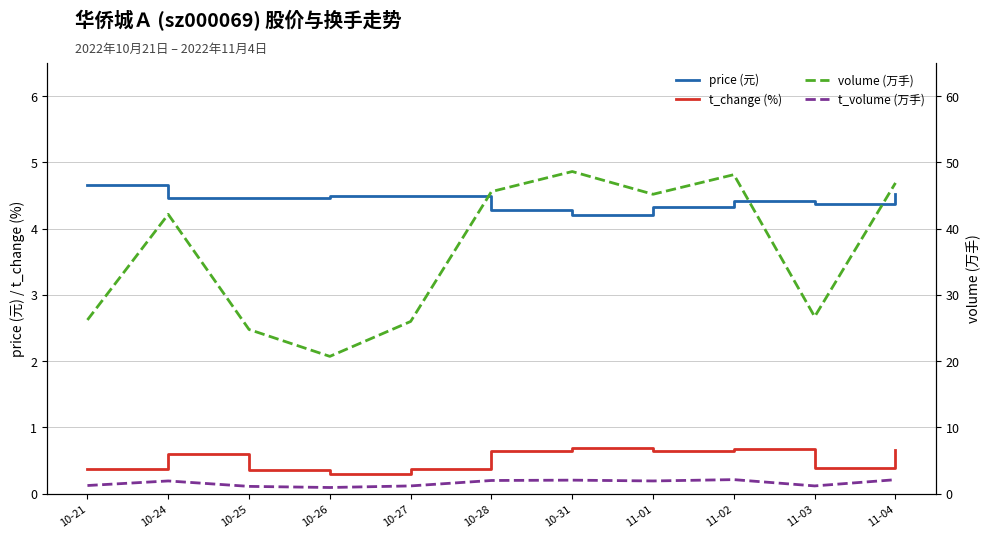

Reading left to right, list all the values displayed in this chart.

price (元): 10-21=4.7	10-24=4.5	10-25=4.5	10-26=4.5	10-27=4.5	10-28=4.3	10-31=4.2	11-01=4.3	11-02=4.4	11-03=4.4	11-04=4.5
t_change (%): 10-21=0.4	10-24=0.6	10-25=0.3	10-26=0.3	10-27=0.4	10-28=0.7	10-31=0.7	11-01=0.6	11-02=0.7	11-03=0.4	11-04=0.7
volume (万手): 10-21=26.2	10-24=42.2	10-25=24.8	10-26=20.7	10-27=26.0	10-28=45.6	10-31=48.6	11-01=45.2	11-02=48.1	11-03=26.7	11-04=46.9
t_volume (万手): 10-21=1.2	10-24=1.9	10-25=1.1	10-26=0.9	10-27=1.2	10-28=2.0	10-31=2.0	11-01=1.9	11-02=2.1	11-03=1.2	11-04=2.1